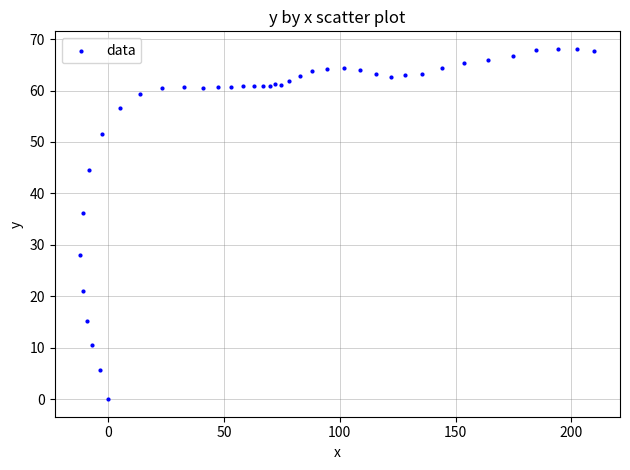

What Y value in the scatter plot is closest to 34?

36.1